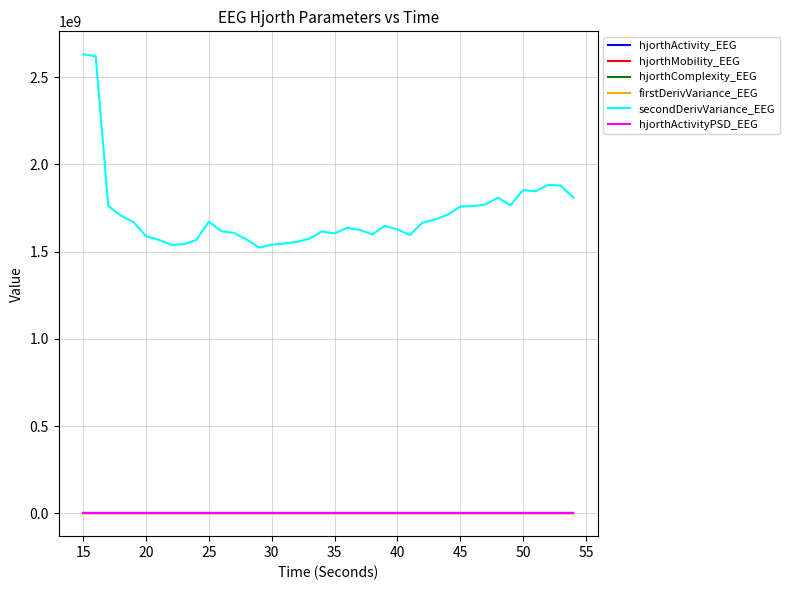

True or false: hjorthActivityPSD_EEG and secondDerivVariance_EEG cross at least once.

False